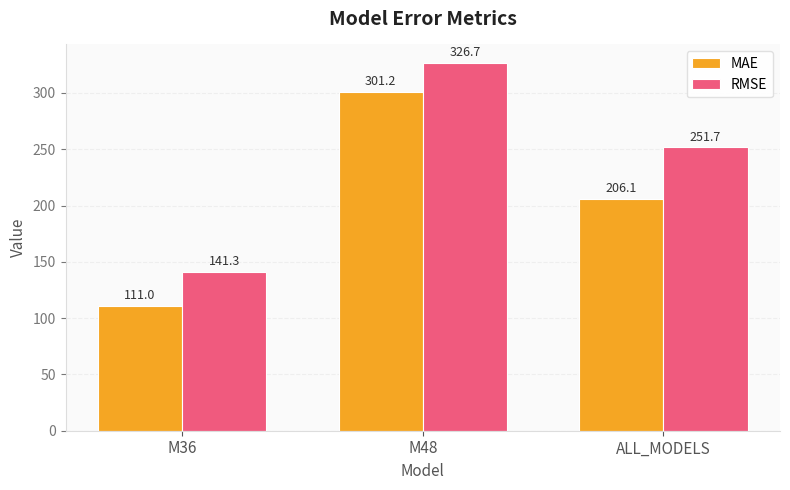

Reading right to left, what are all the values shown in this chart?

MAE: 206.1	301.2	111.0
RMSE: 251.7	326.7	141.3